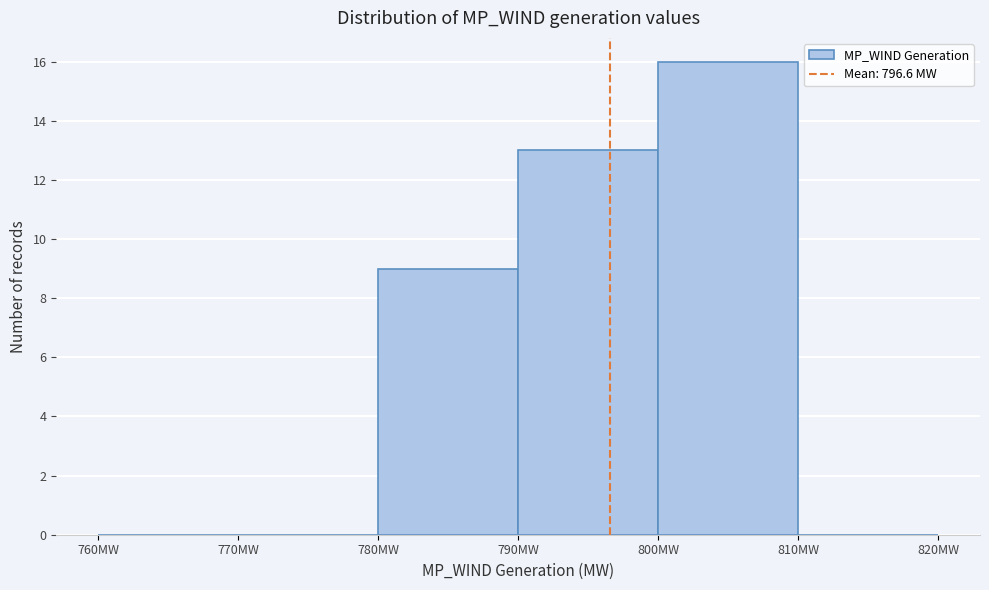

Reading left to right, list every bar in this chart as the range it spans on the x-axis followed by its height. The values are not printed on the chart, so give them approximately, as read against the axis.

760 to 770: 0
770 to 780: 0
780 to 790: 9
790 to 800: 13
800 to 810: 16
810 to 820: 0